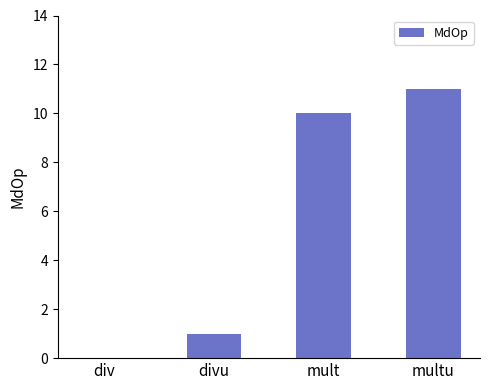

How many positive values are there?

3